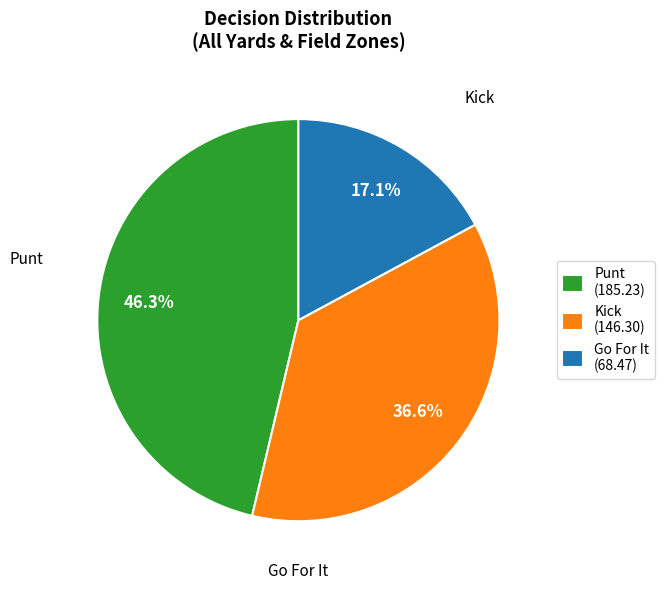

Approximately how many times larger is the value at Kick (146.30) compared to Go For It (68.47)?

2.1